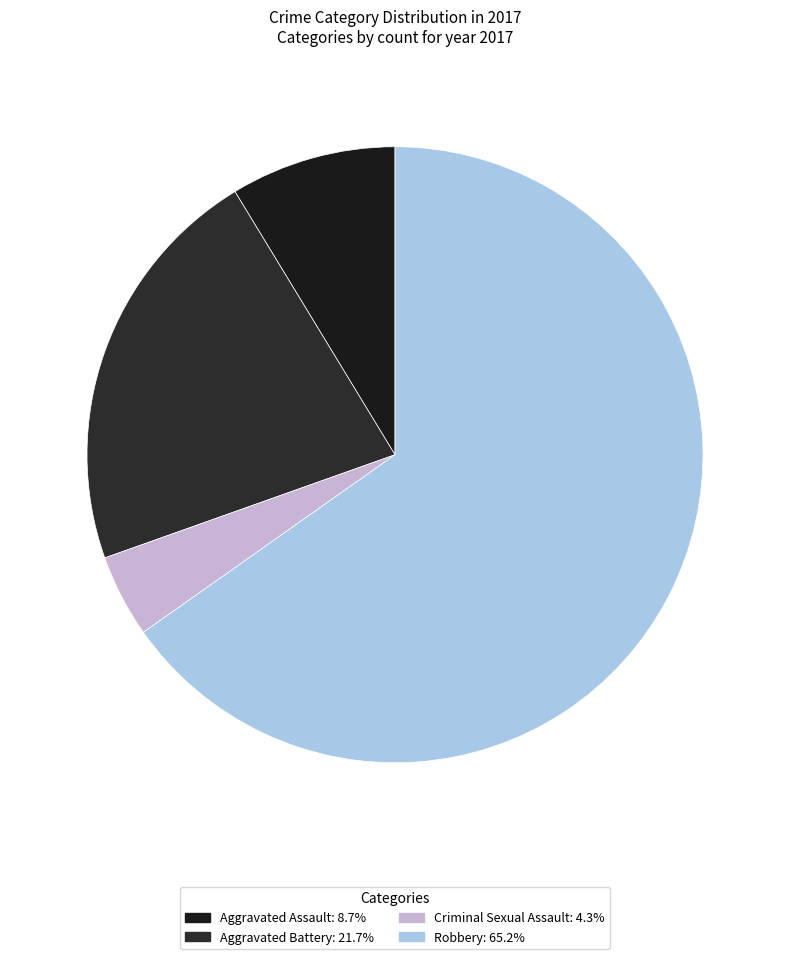

Rank the categories by value from highest to lowest.

Robbery, Aggravated Battery, Aggravated Assault, Criminal Sexual Assault